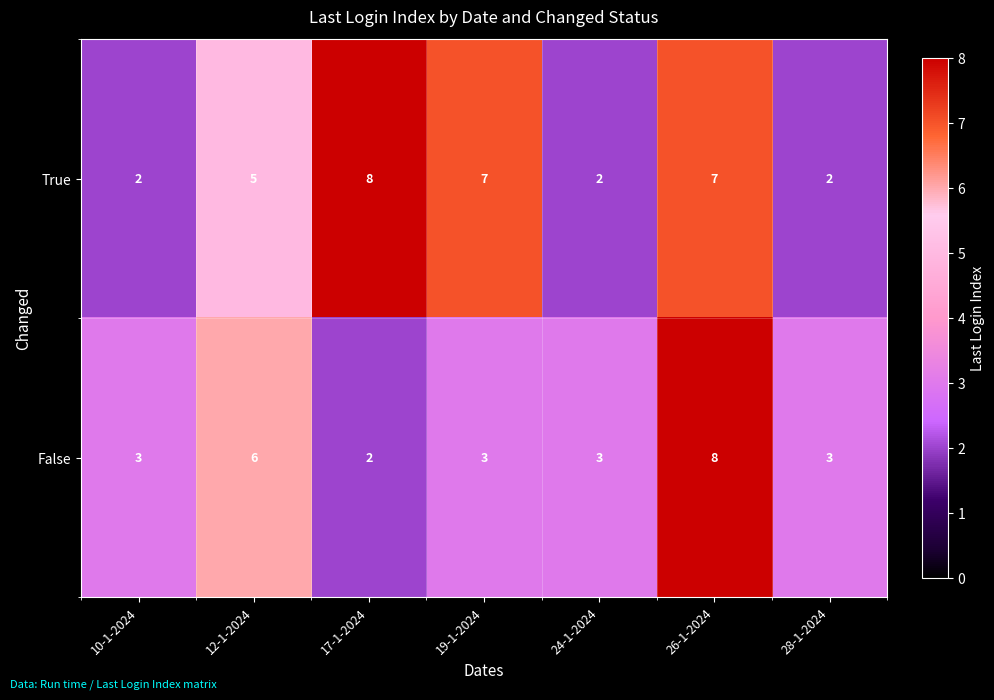

What is the smallest value displayed?

2